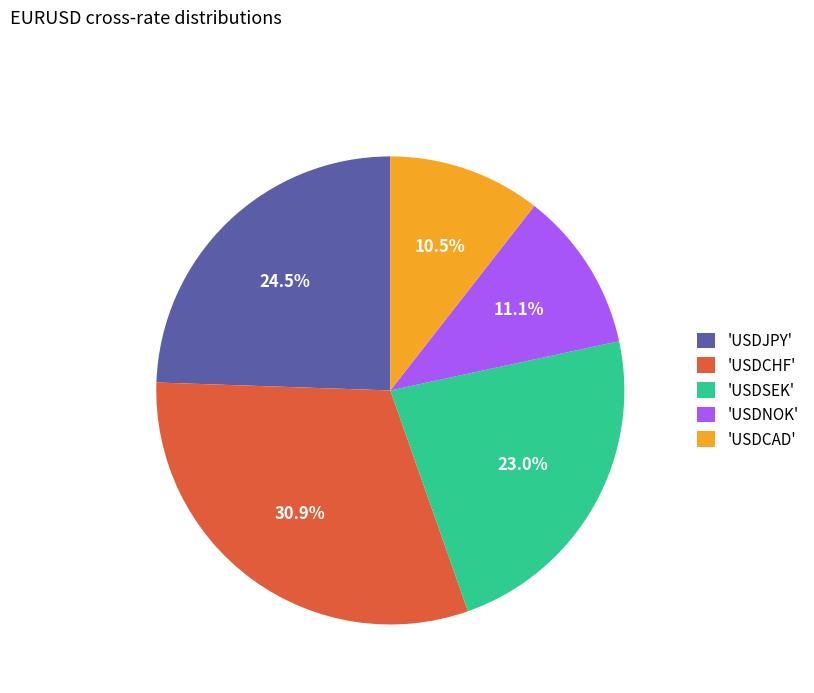

Count the number of slices in the pie.

5